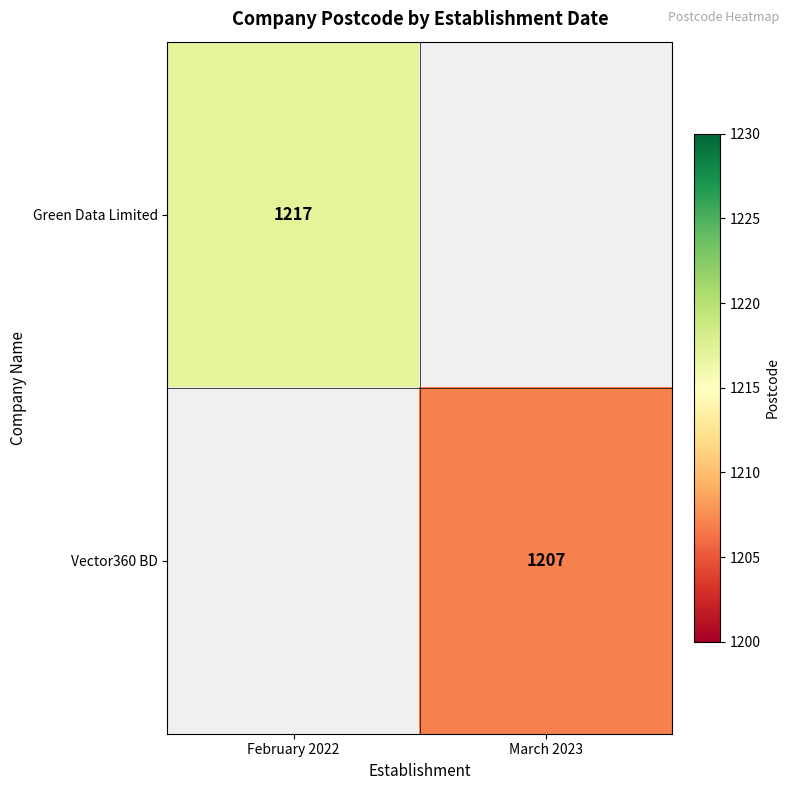

At which category does the chart reach its peak across all series?

February 2022